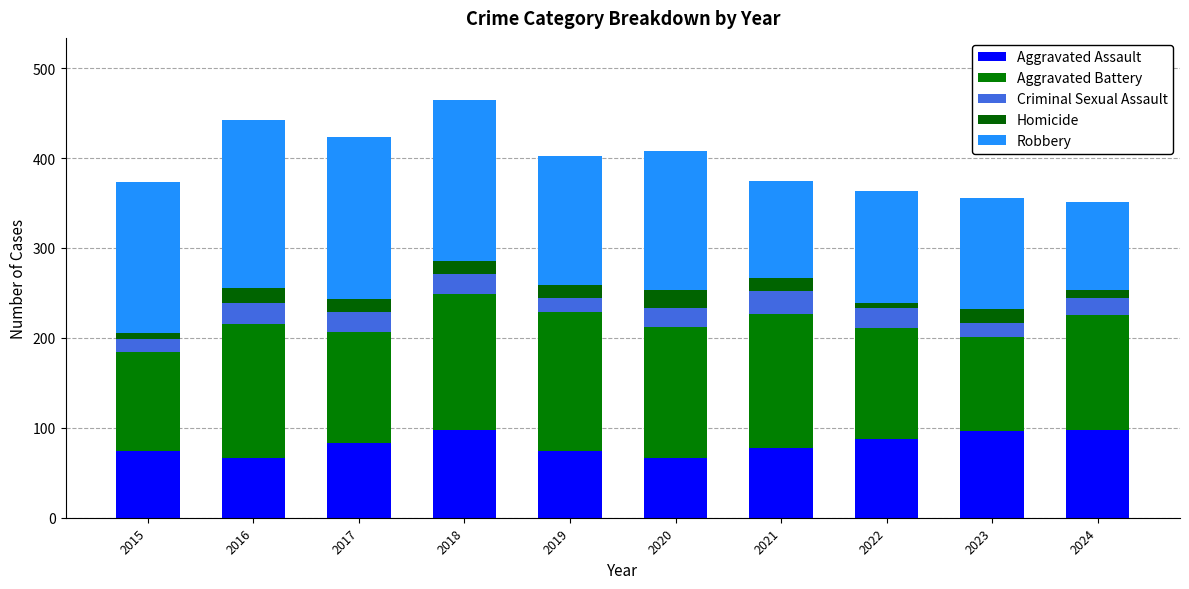

What are all the series names shown in the legend?

Aggravated Assault, Aggravated Battery, Criminal Sexual Assault, Homicide, Robbery